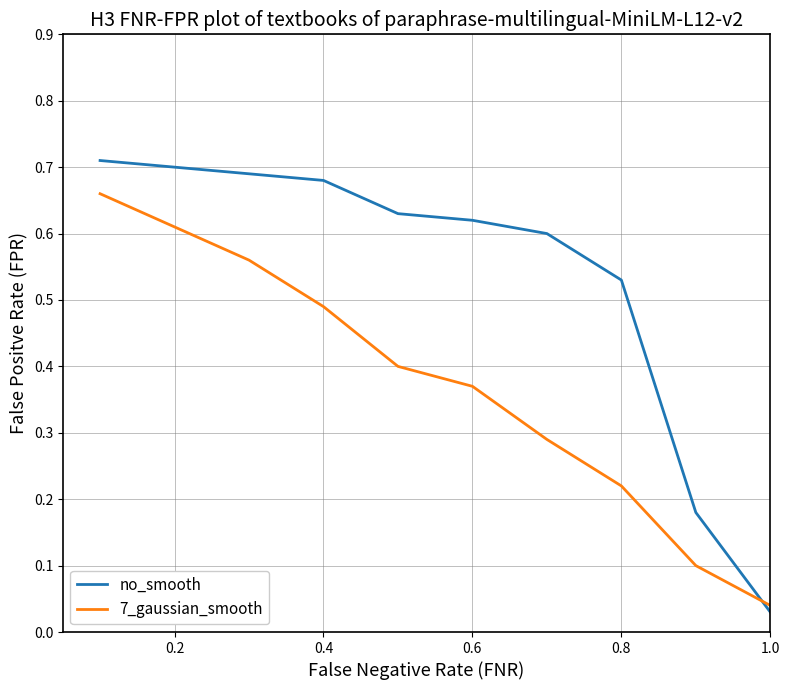

What is the sum of all 7_gaussian_smooth values?

3.7